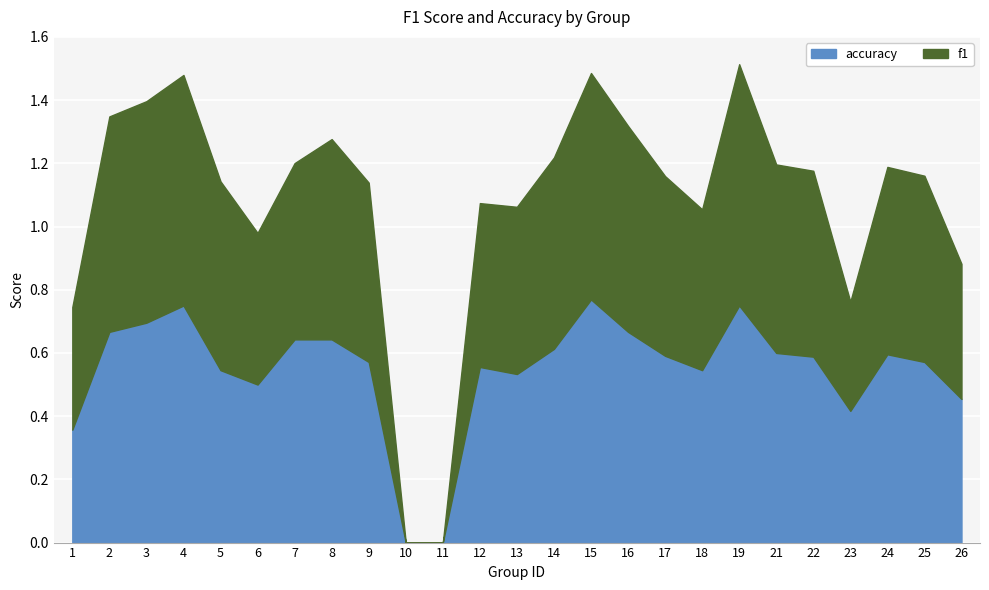

What is the difference between the maximum and minimum values in the f1 series?

0.8